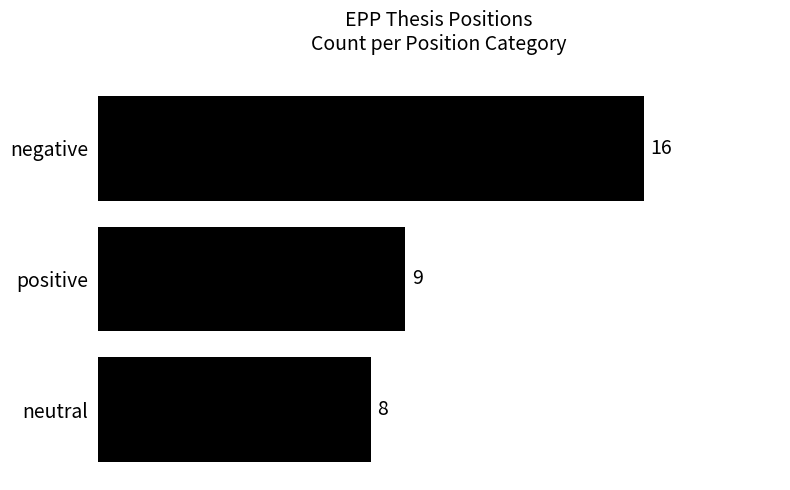

What is the sum of all values?

33